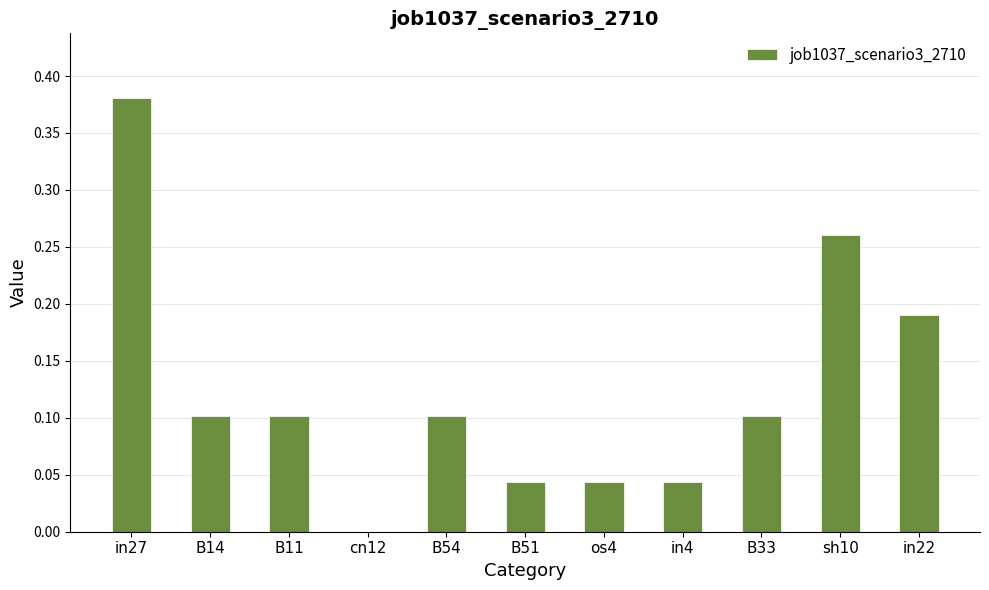

At which category does the chart reach its peak across all series?

in27